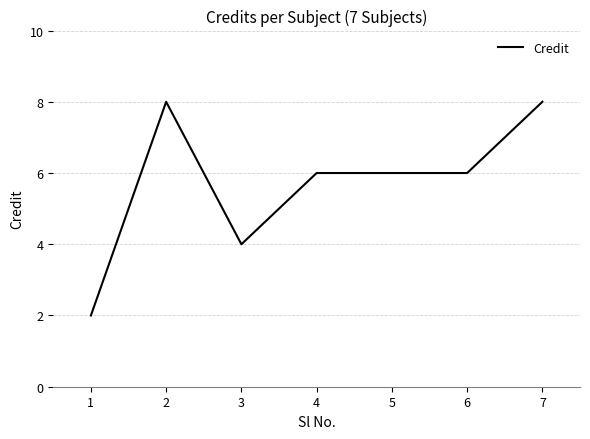

What is the sum of the values at 7 and 1?

10